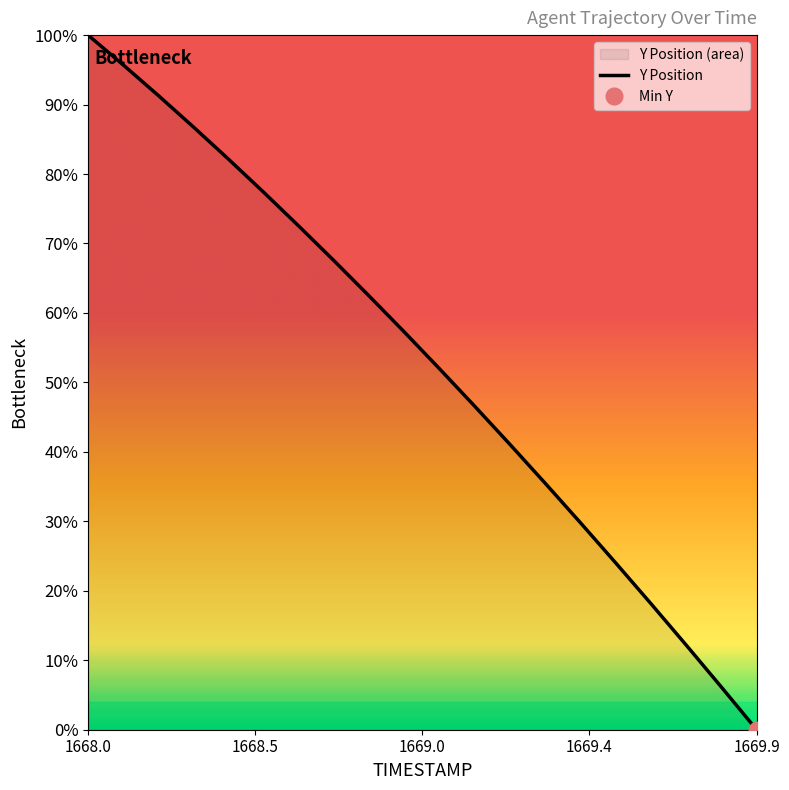

What is the greatest value displayed?

100.0